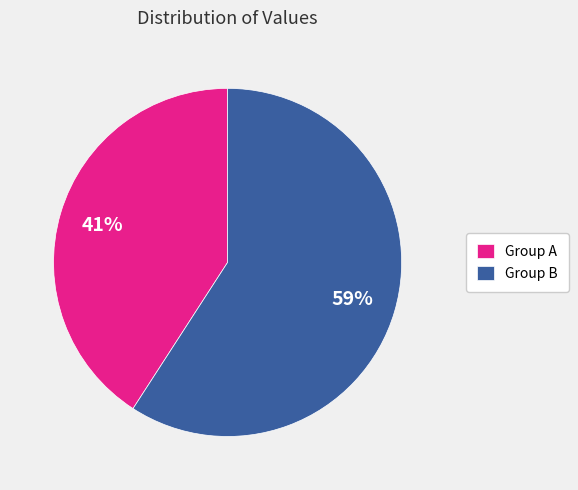

To the nearest percent, what is the difference between the largest and smallest slice percentages?

18%